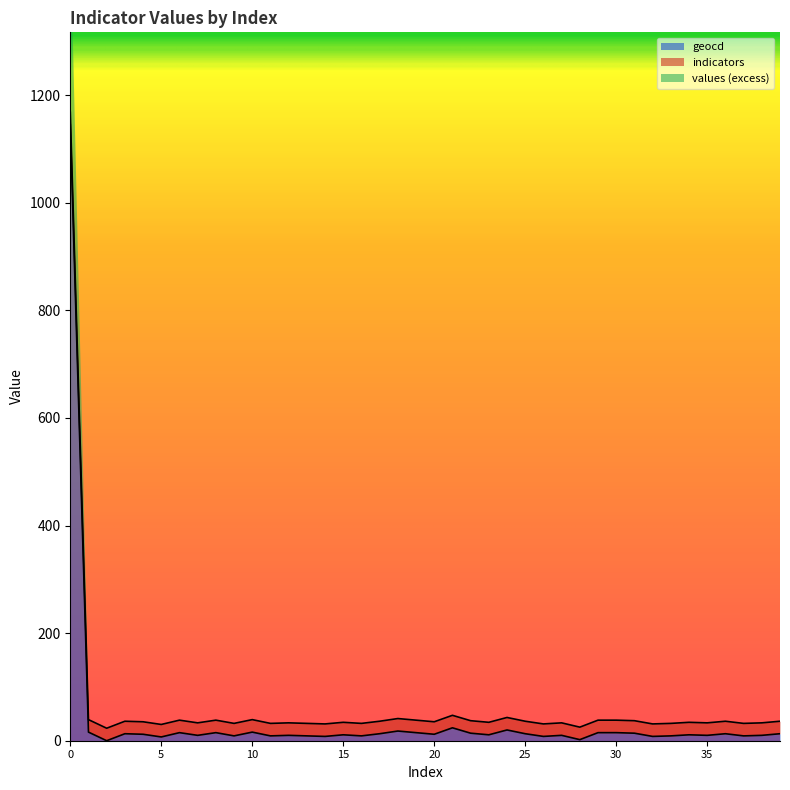

True or false: geocd and values intersect in this chart.

False